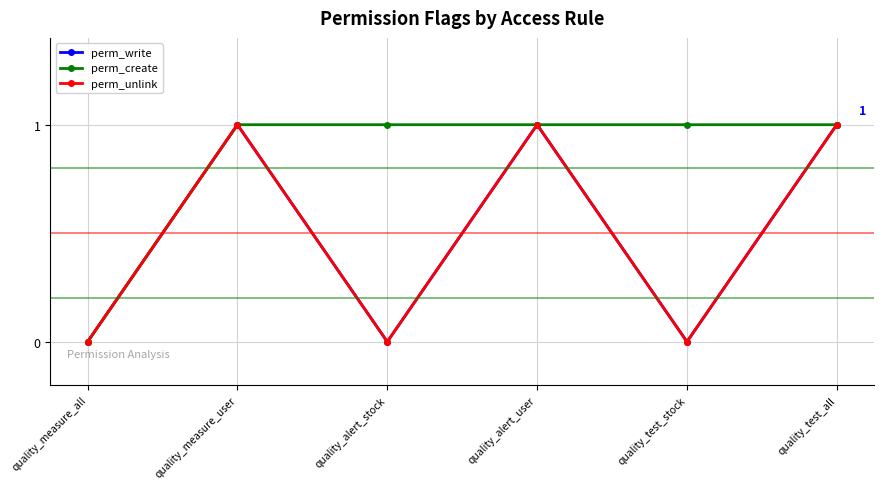

True or false: perm_create and perm_unlink intersect in this chart.

False